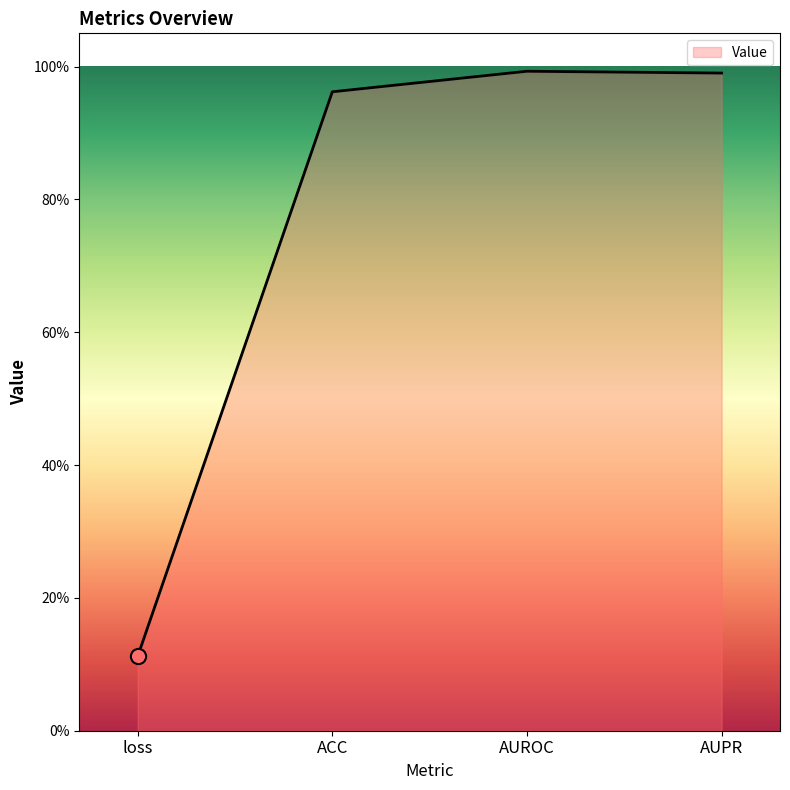

Between AUROC and ACC, which is larger?

AUROC